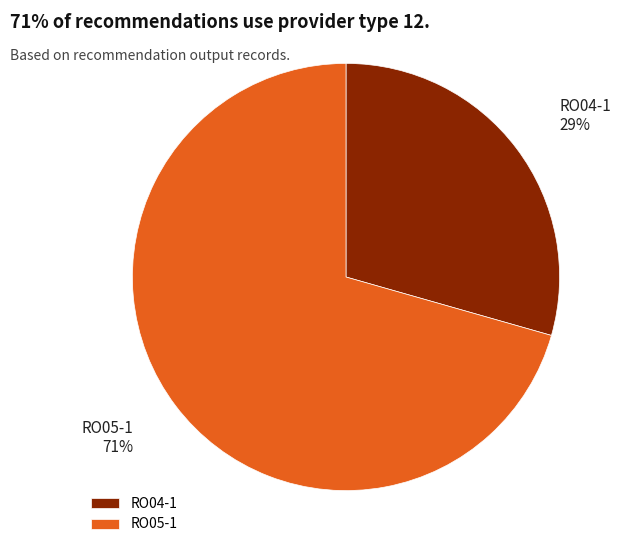

Which slice is the largest?

RO05-1